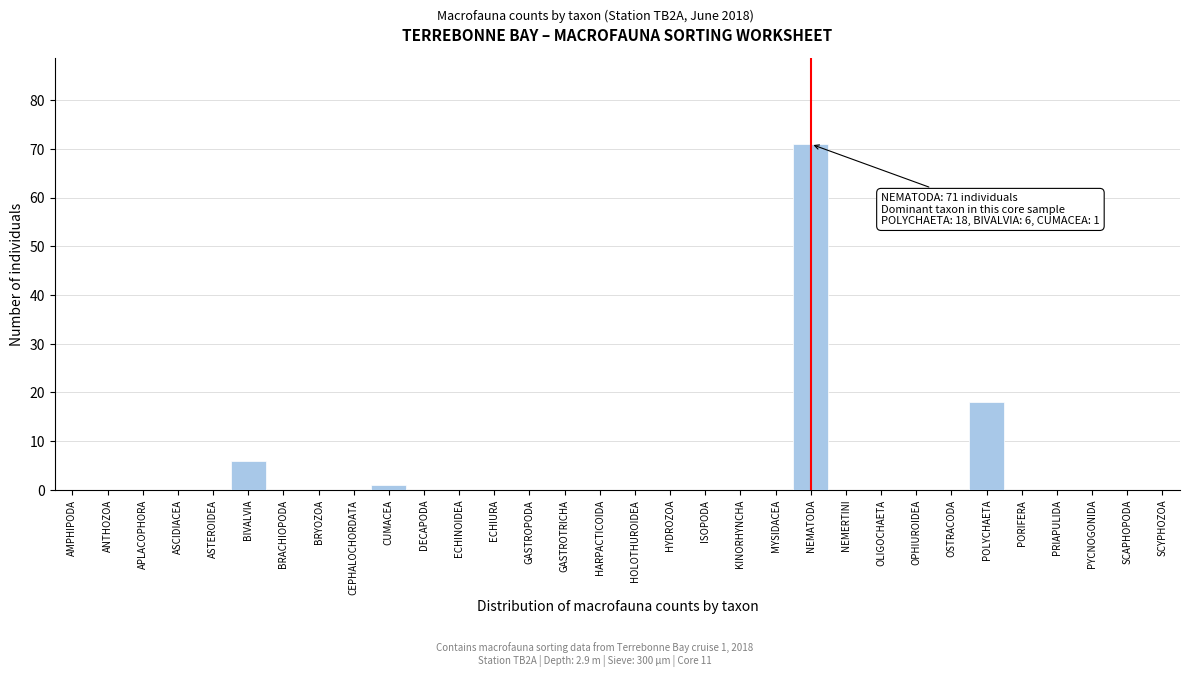

The chart shows a value of -50 at OPHIUROIDEA. True or false?

False